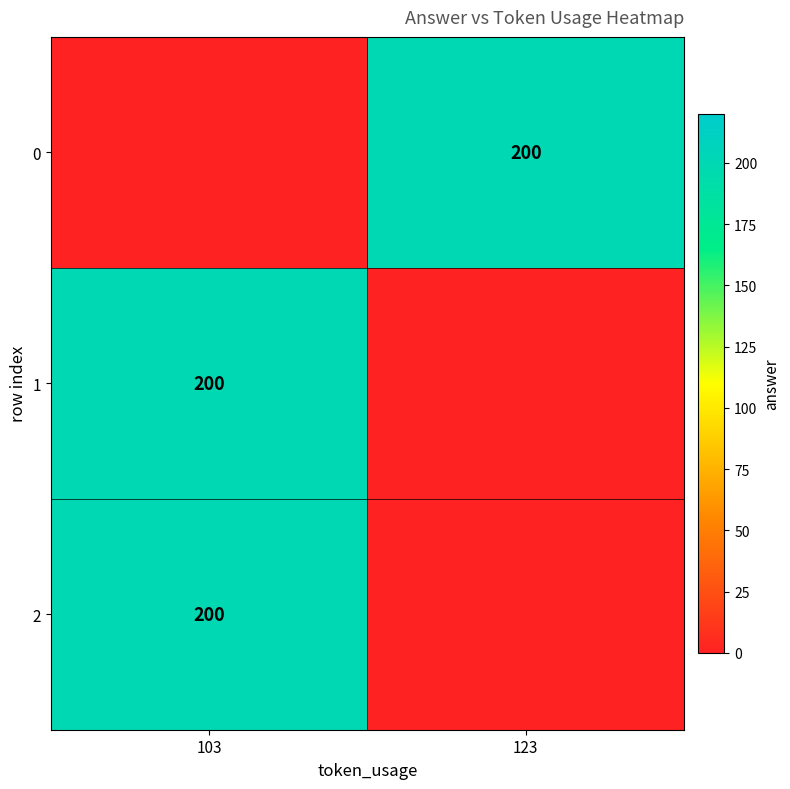

What is the spread (max minus min) of values at 103?

200